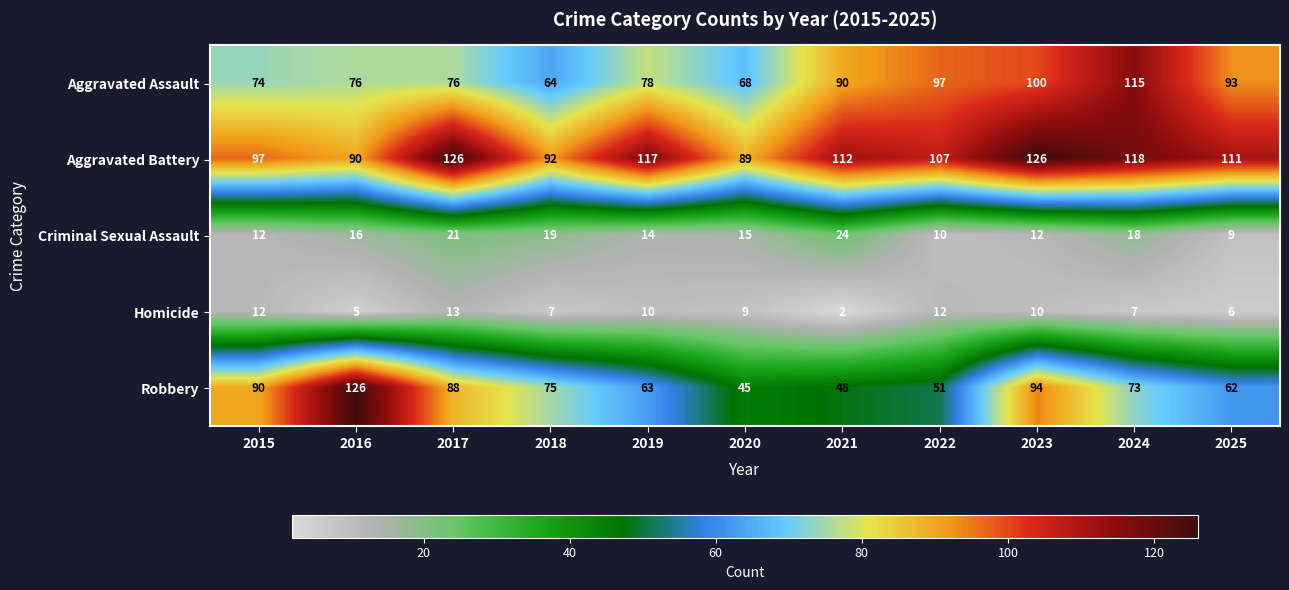

What is the difference between the highest and lowest values at 2016?

121